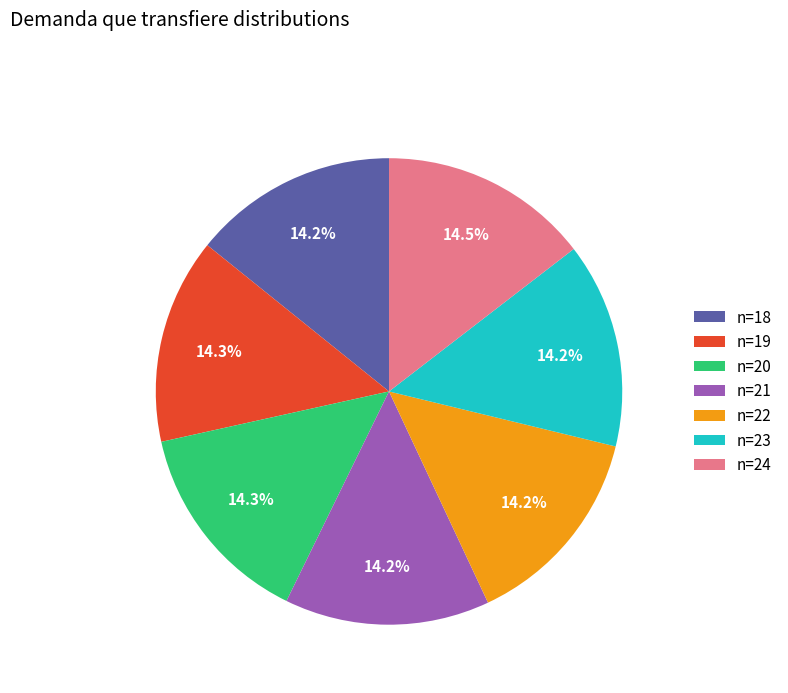

Does n=24 represent more than half of the total?

No